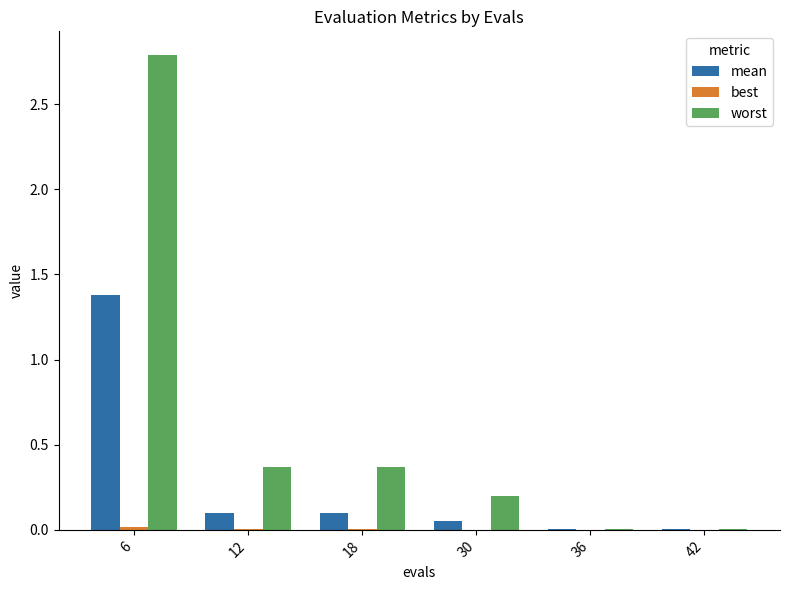

True or false: worst has a value of 0.2 at 18.

False